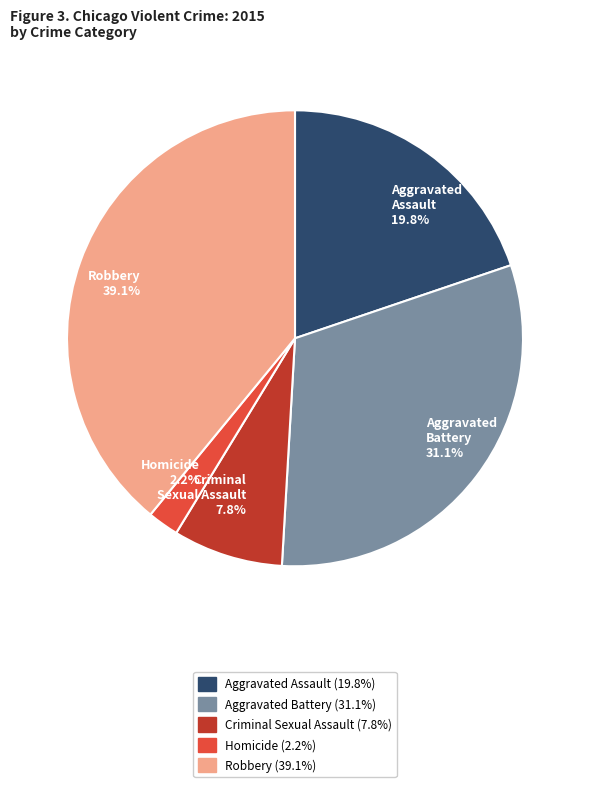

Which has a higher value, Robbery or Aggravated Battery?

Robbery